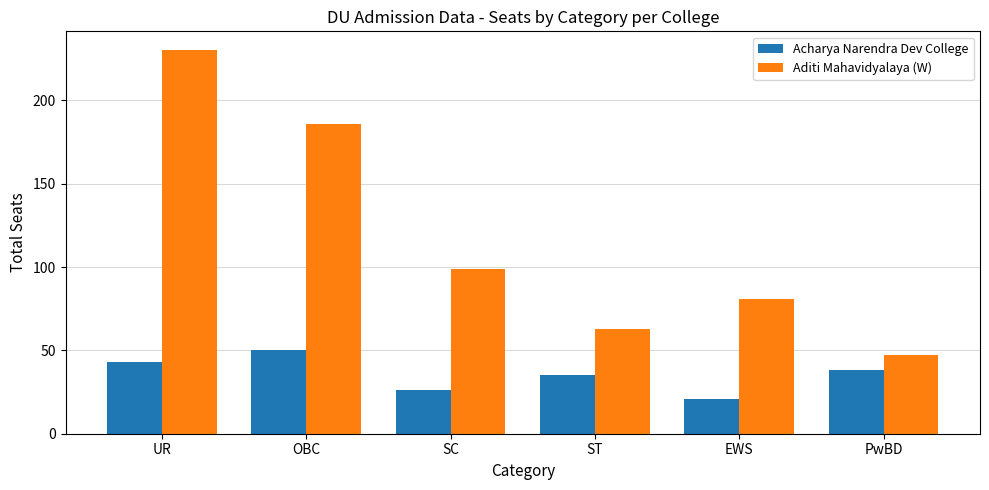

What is the average value of the Aditi Mahavidyalaya (W) series?

118